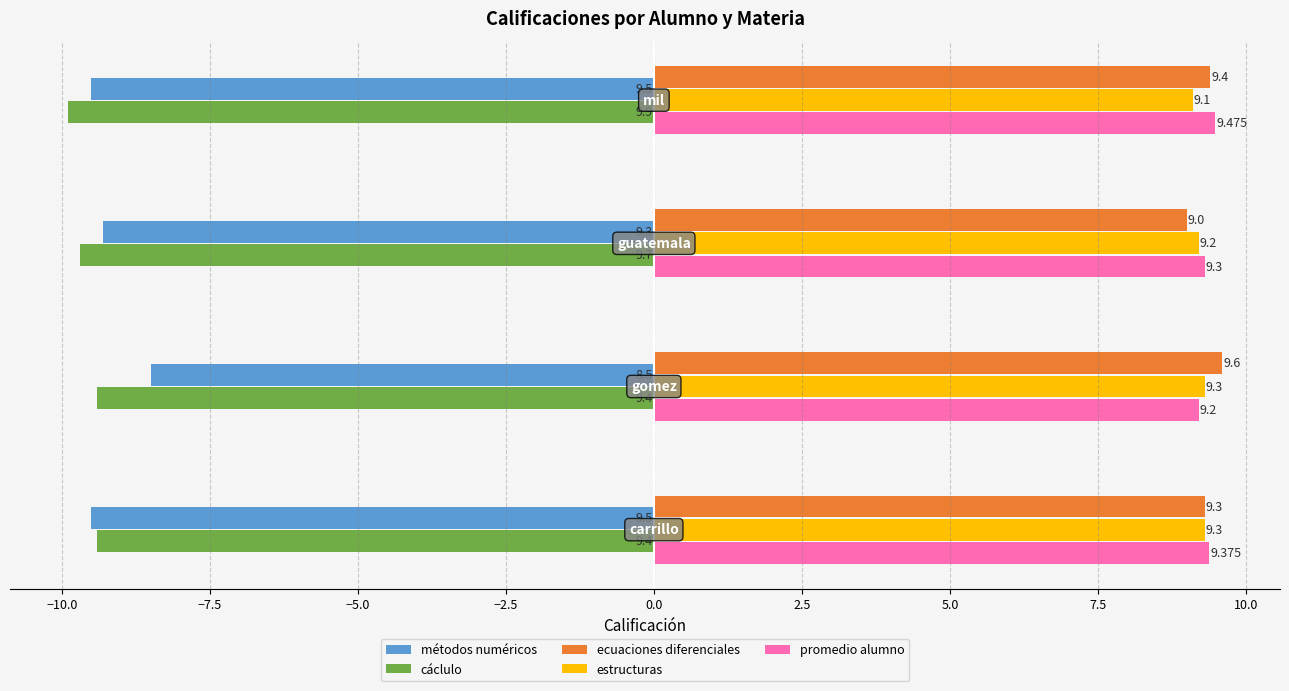

Rank the series by their maximum value, from lowest to highest.

cáclulo, métodos numéricos, estructuras, promedio alumno, ecuaciones diferenciales